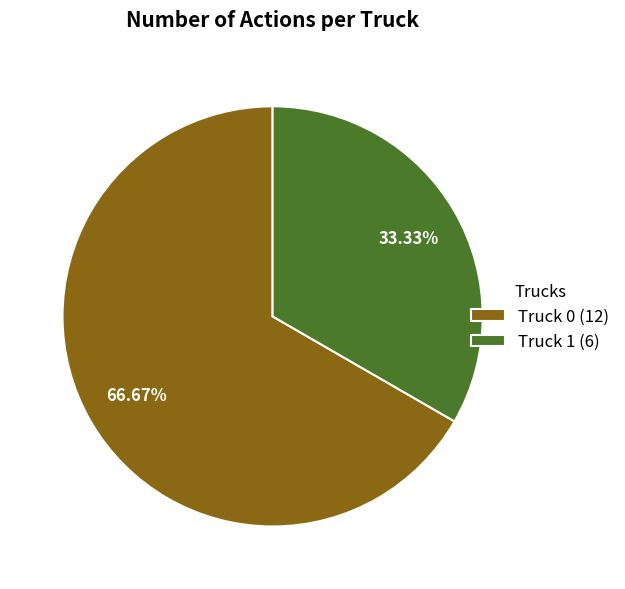

To the nearest percent, what is the difference between the Truck 0 and Truck 1 slice percentages?

33%